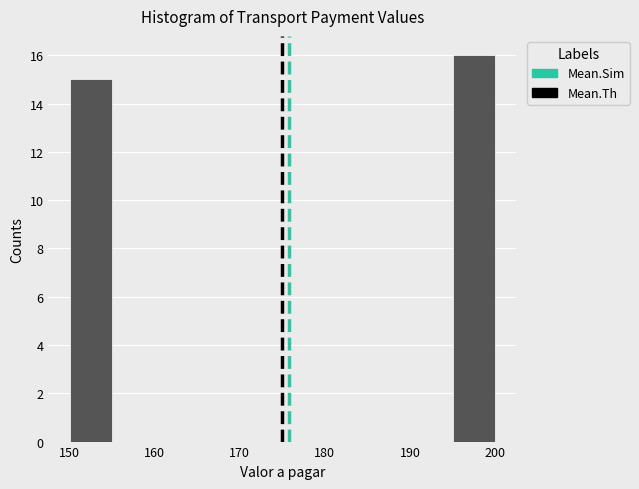

Over which range of the x-axis is the bar tallest?

195 to 200